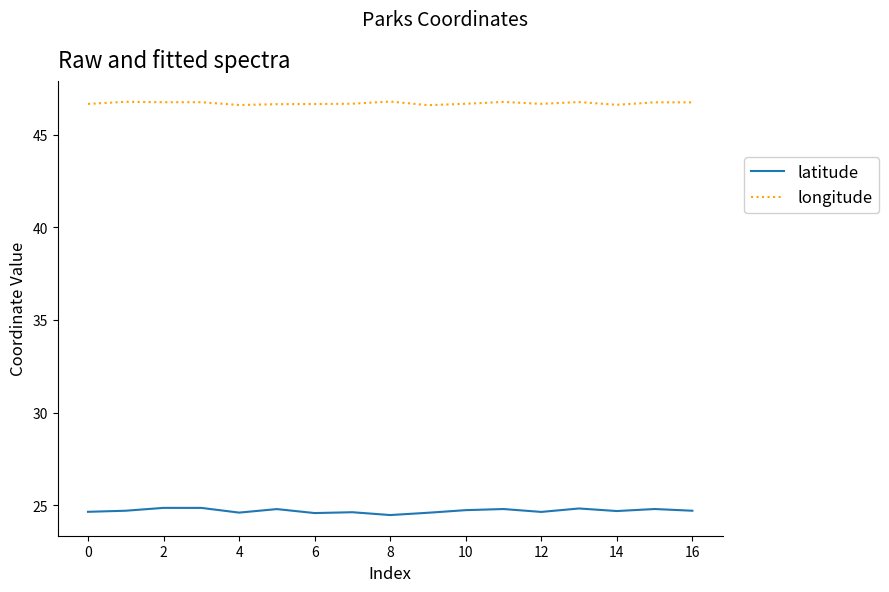

Which series has the largest total across all categories?

longitude